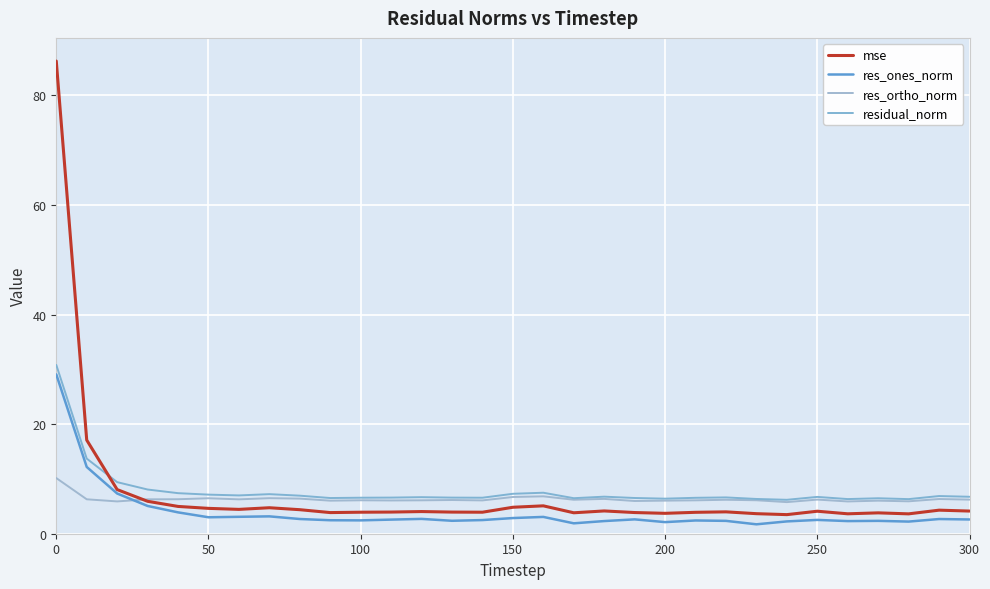

Does the chart have visible grid lines?

Yes